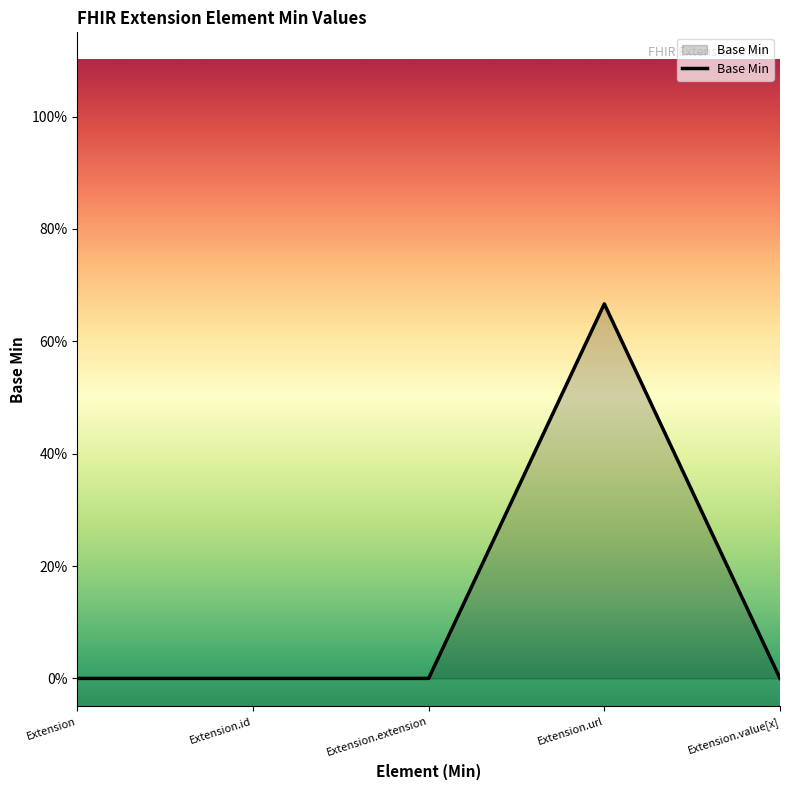

Which category has the highest value across all series?

Extension.url